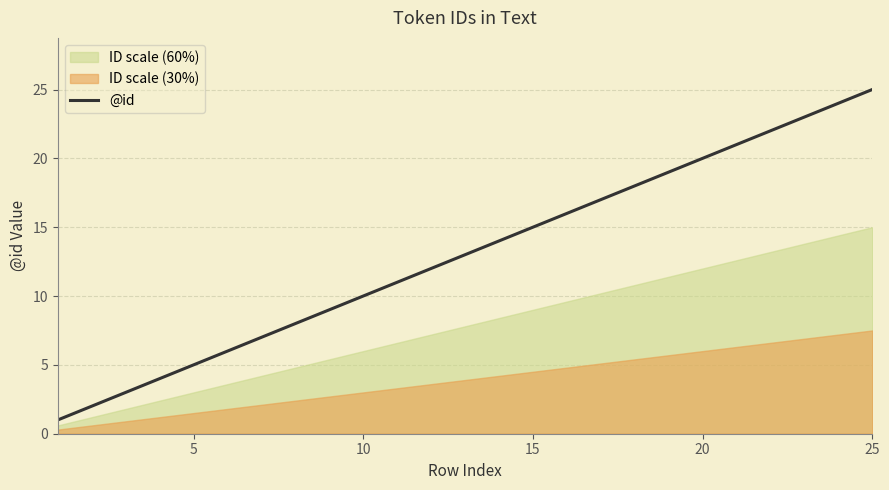

What is the highest value of the @id series?

25